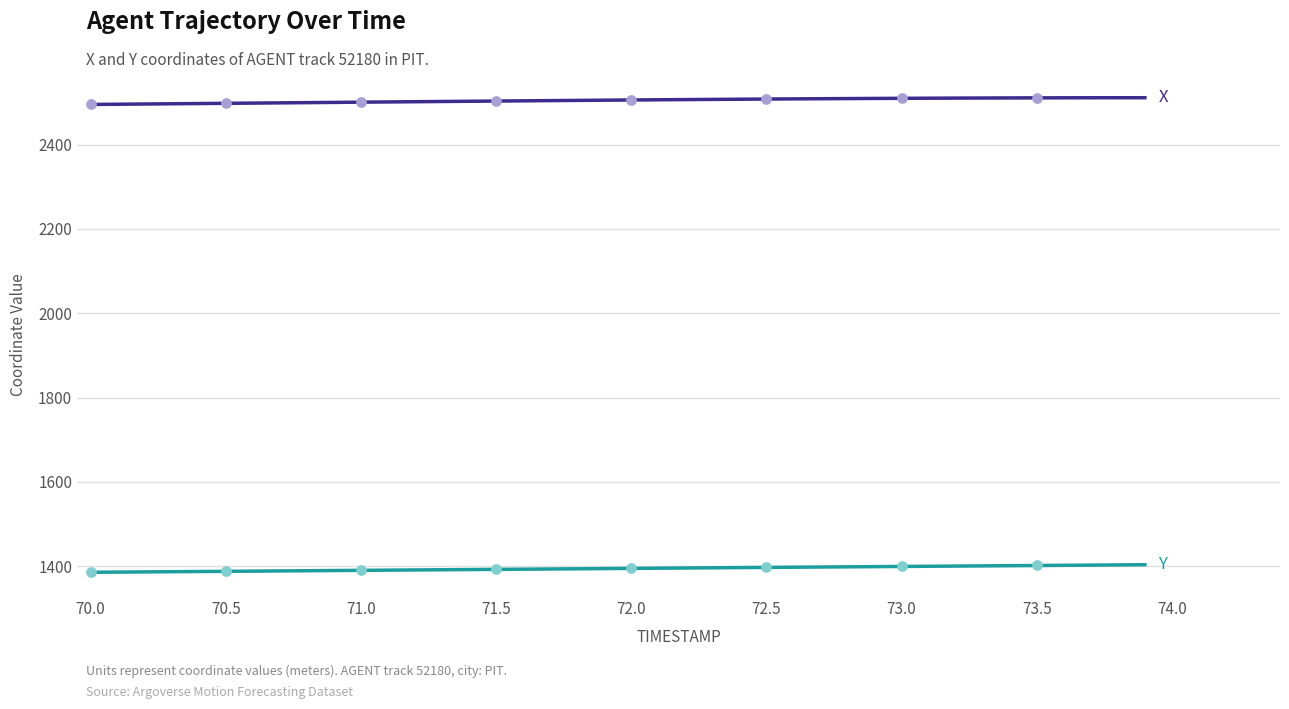

What is the greatest value displayed?

2511.3